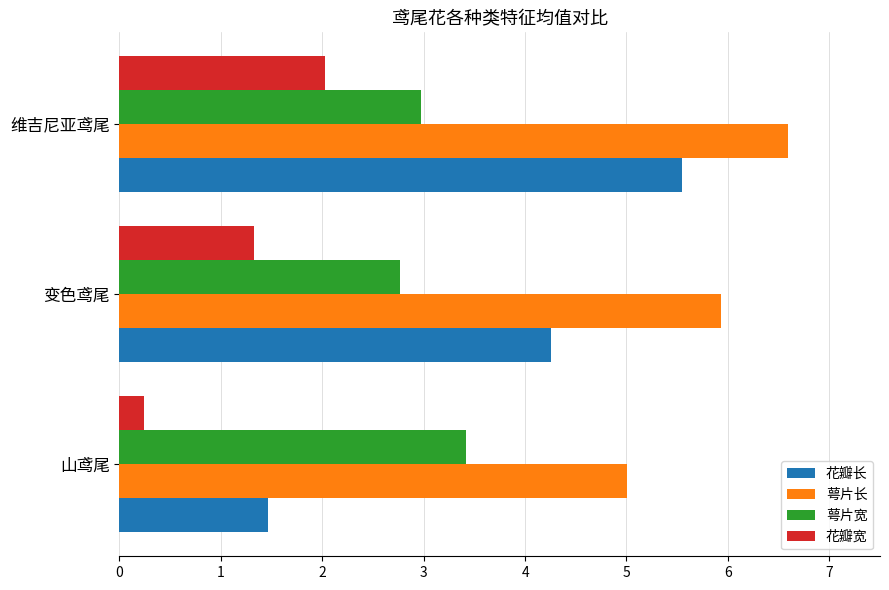

What is the difference between the maximum and minimum values in the 萼片宽 series?

0.6